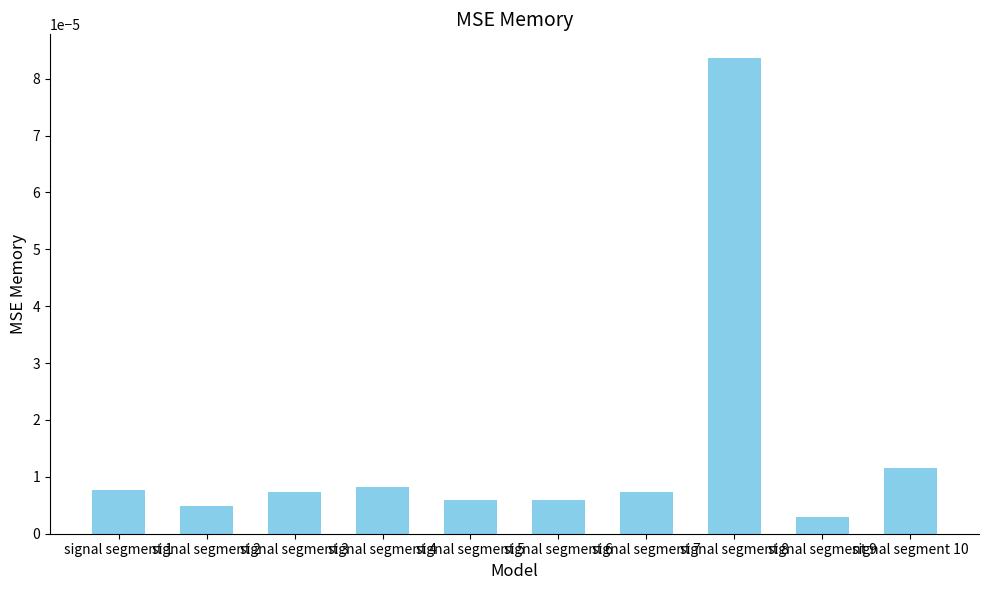

Which category has the highest value across all series?

signal segment 8